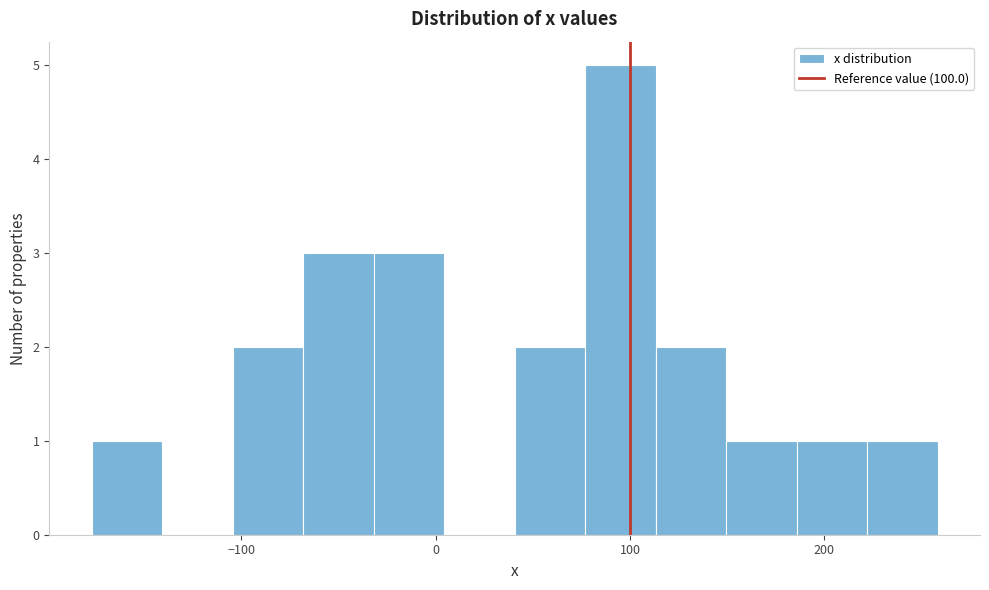

Read against the x-axis, roughly where is the centre of the tallest bar?

100